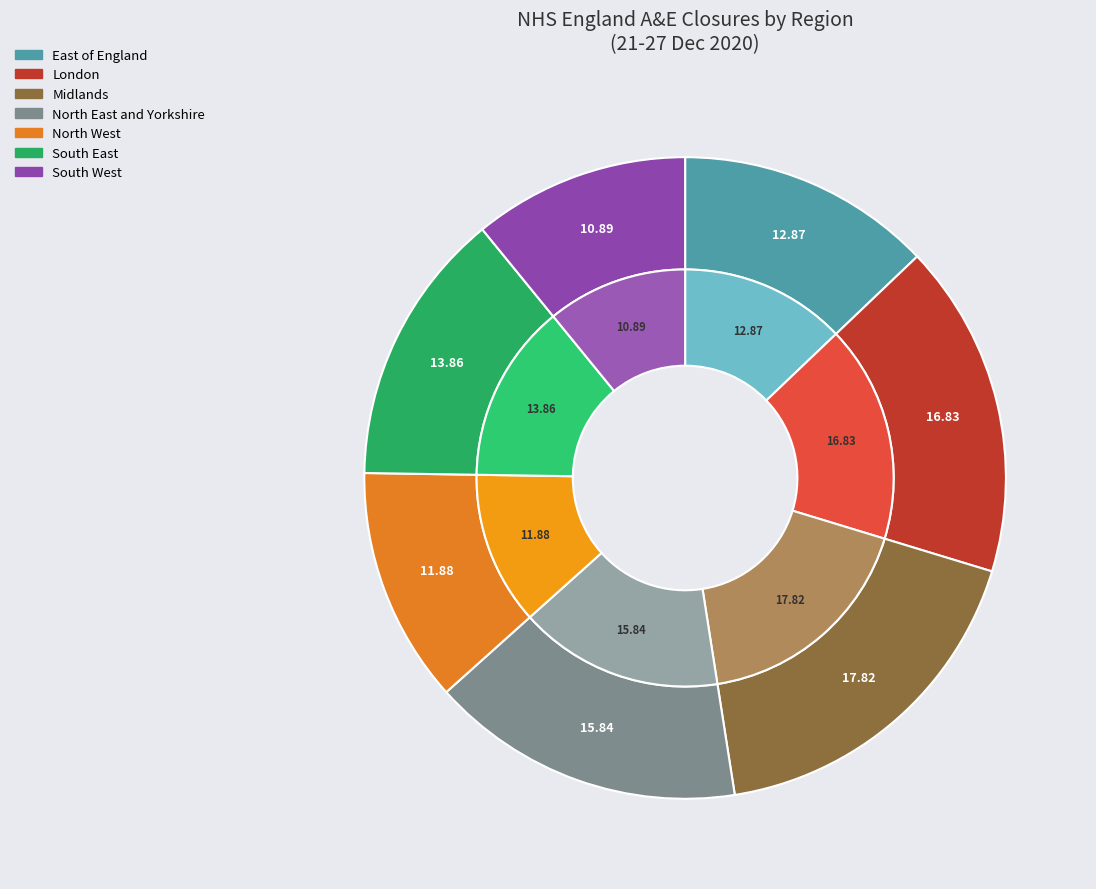

Which slice is the largest?

Midlands